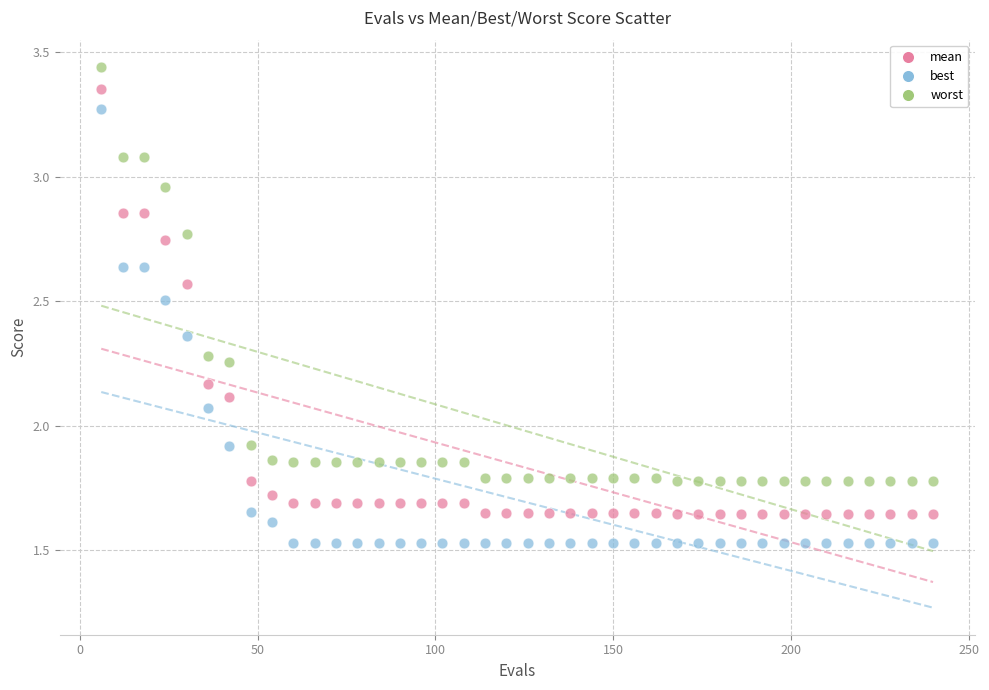

Which series contains the lowest Y value?

best